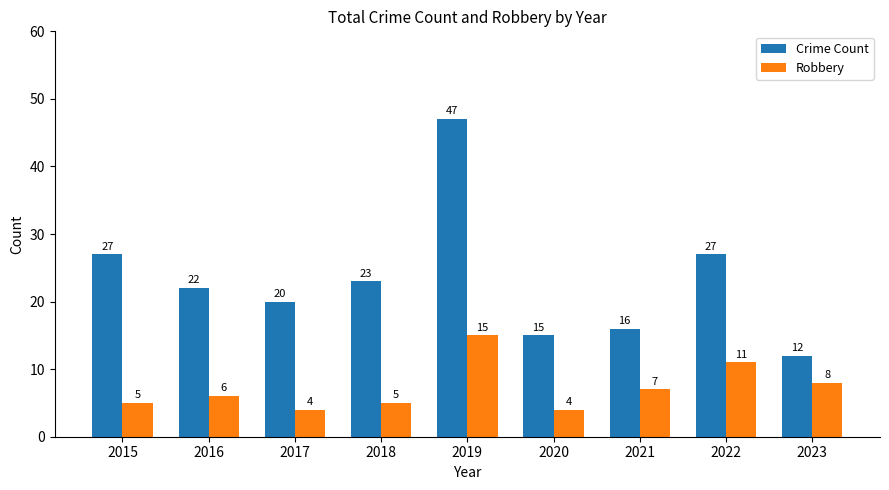

Which series changed the most between 2015 and 2020?

Crime Count